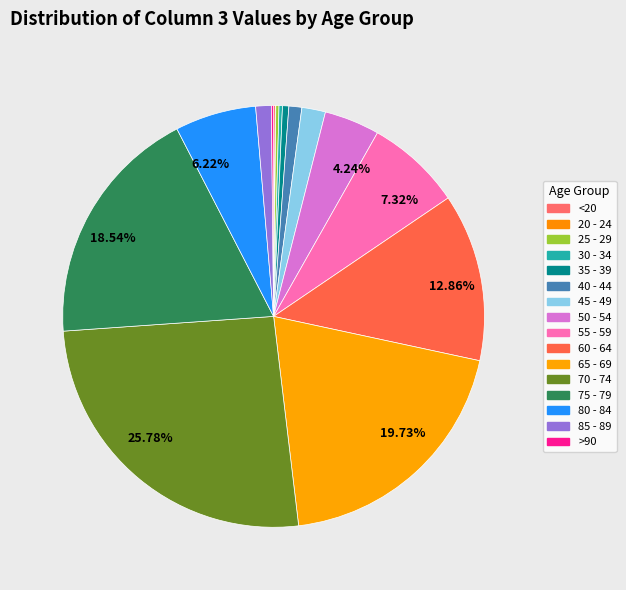

To the nearest percent, what is the difference between the largest and smallest slice percentages?

26%